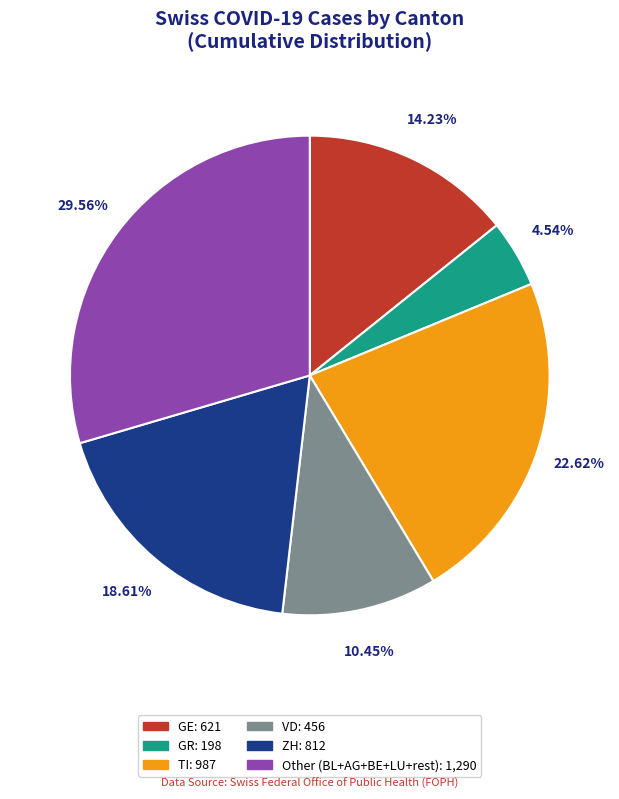

Which category has the biggest portion of the pie?

Other